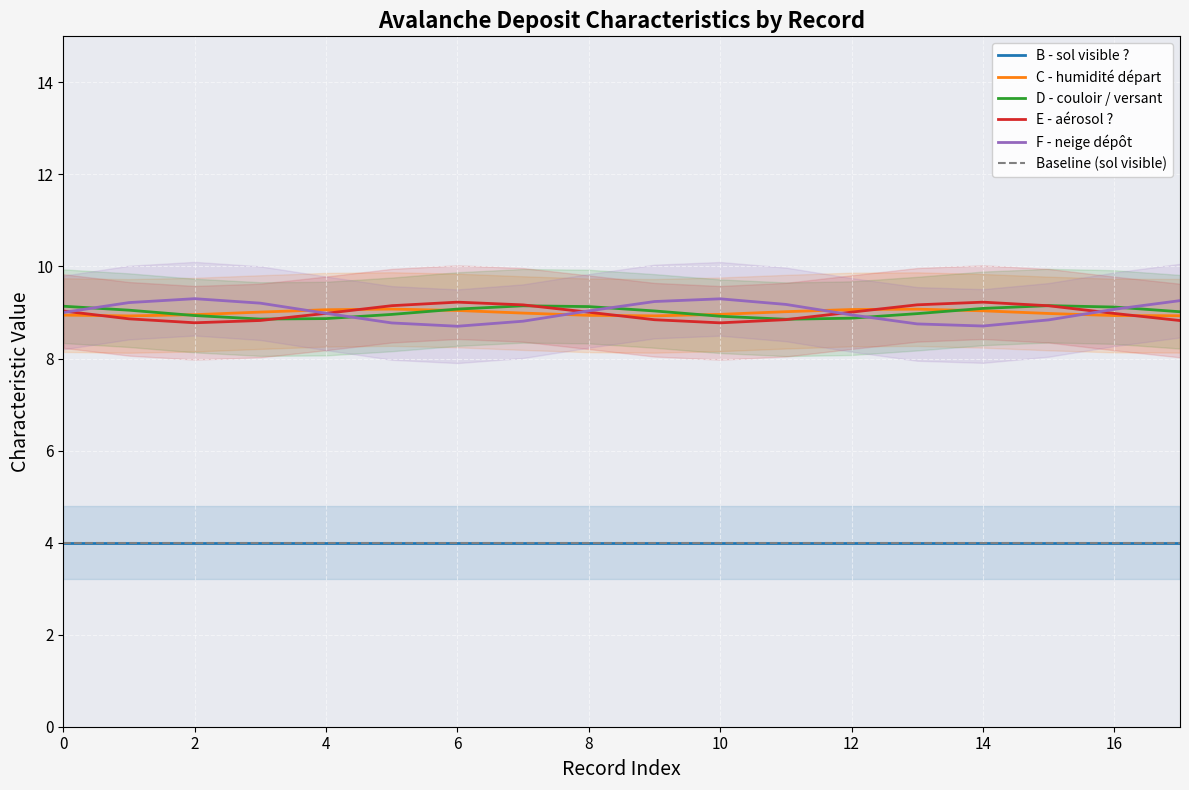

The B - sol visible ? series shows 4 at 12. True or false?

True